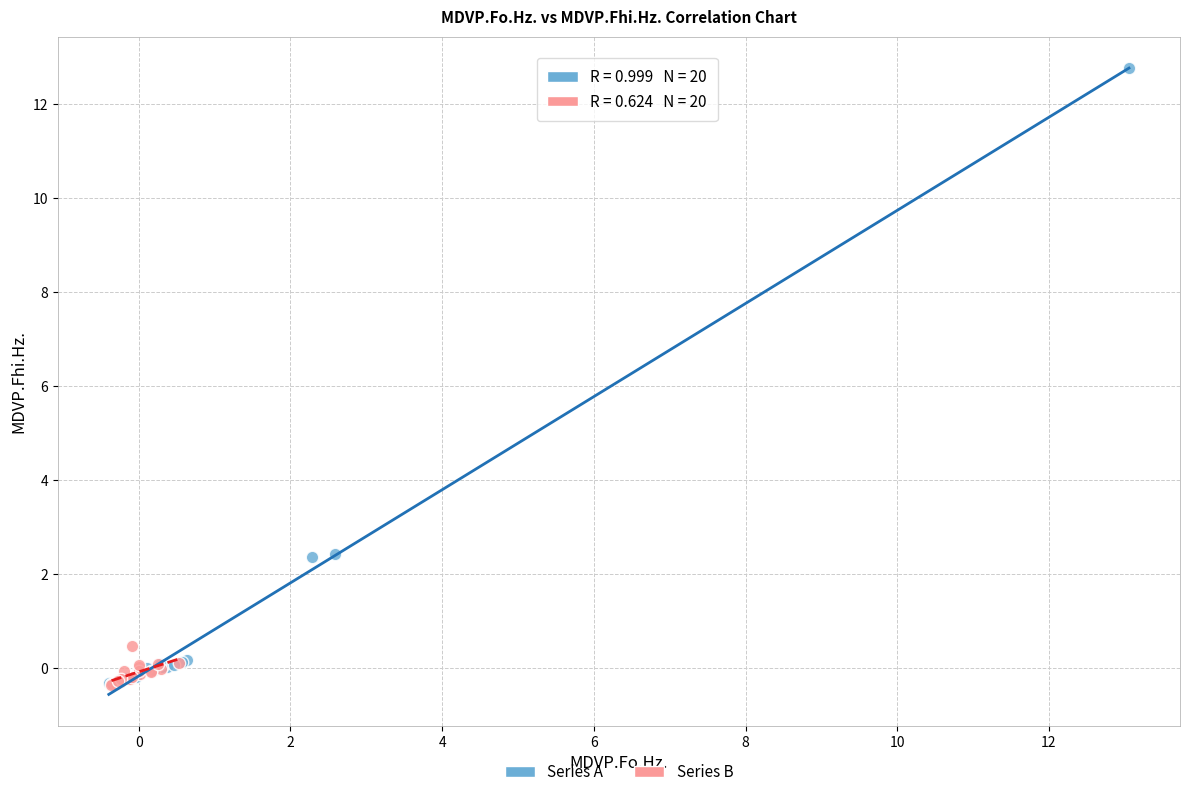

Which series contains the highest Y value?

Series A